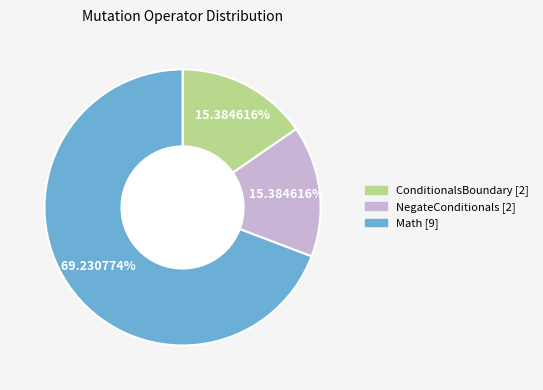

Is it true that NegateConditionals is 15% of the pie?

True